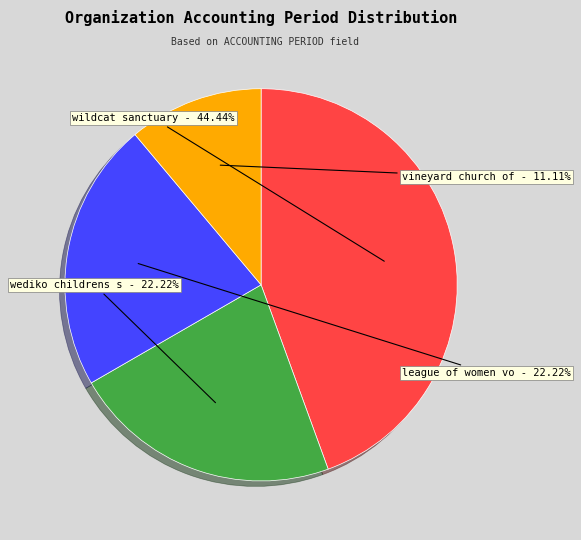

How many slices are in this pie chart?

4